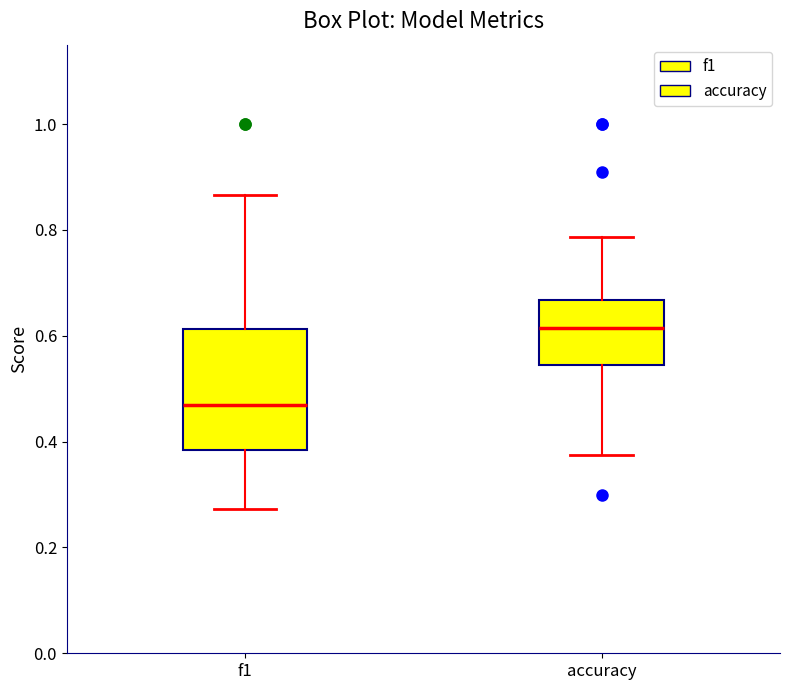

Reading left to right, read every box against the y-axis: the position of its median line, the range the box covers, and the ends of its whiskers. The values are not printed on the chart, so give them approximately, as read against the axis.

f1: median 0.46, box 0.38 to 0.62, whiskers 0.28 to 0.86
accuracy: median 0.62, box 0.54 to 0.66, whiskers 0.38 to 0.78